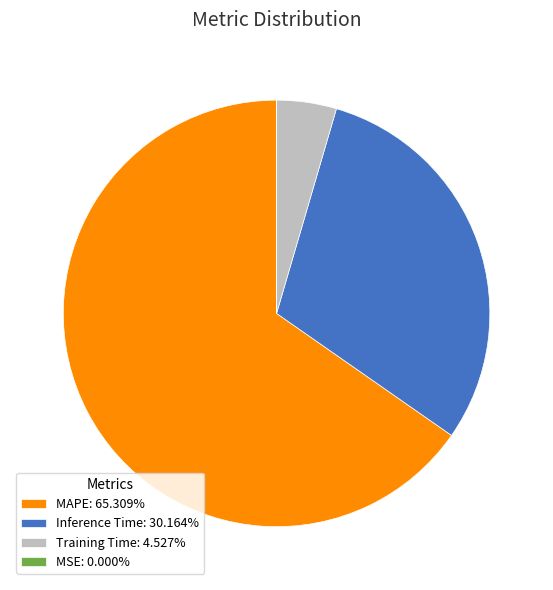

Does MAPE: 65.309% represent more than half of the total?

Yes